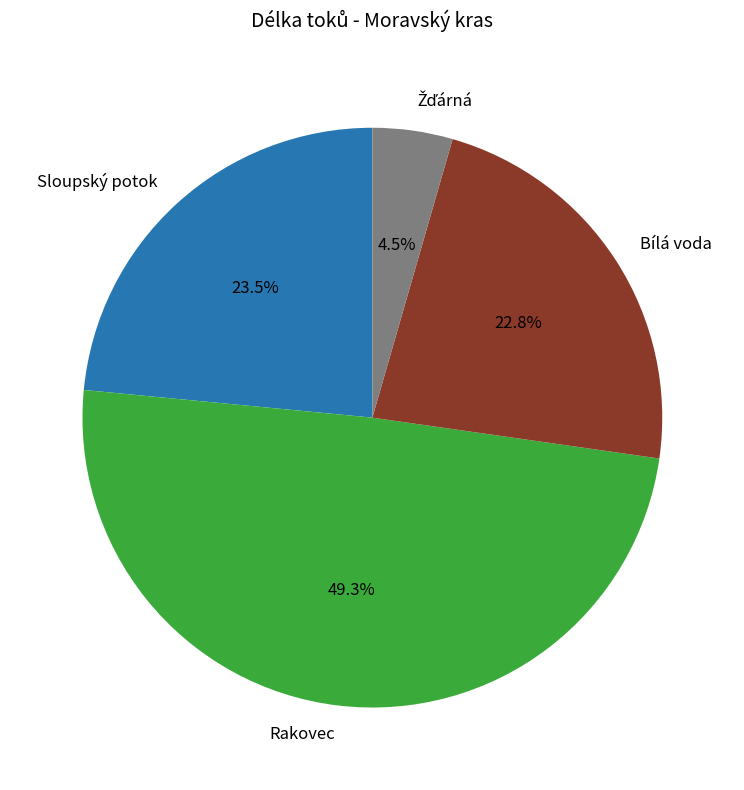

Between Sloupský potok and Rakovec, which is larger?

Rakovec